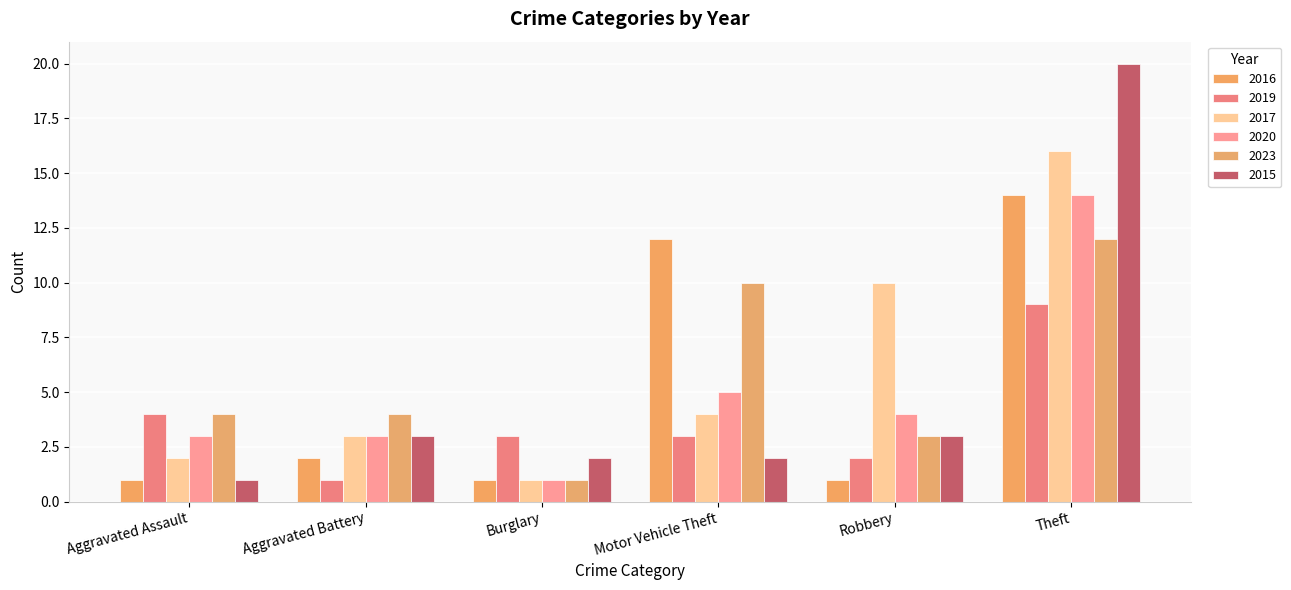

How many bars are there in each group?

6